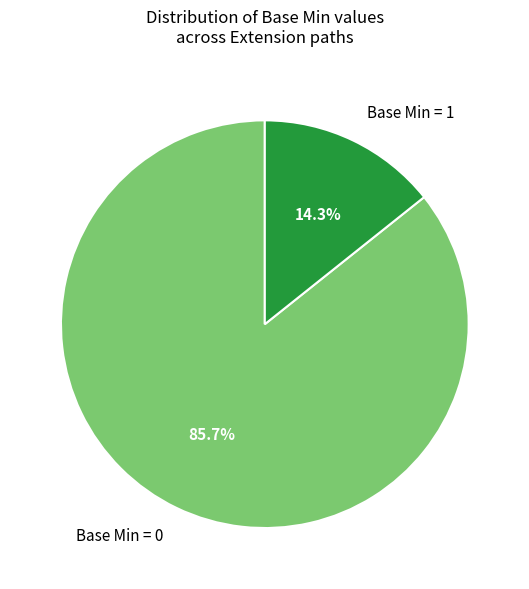

What is the ratio of the value at Base Min = 0 to the value at Base Min = 1?

6.0